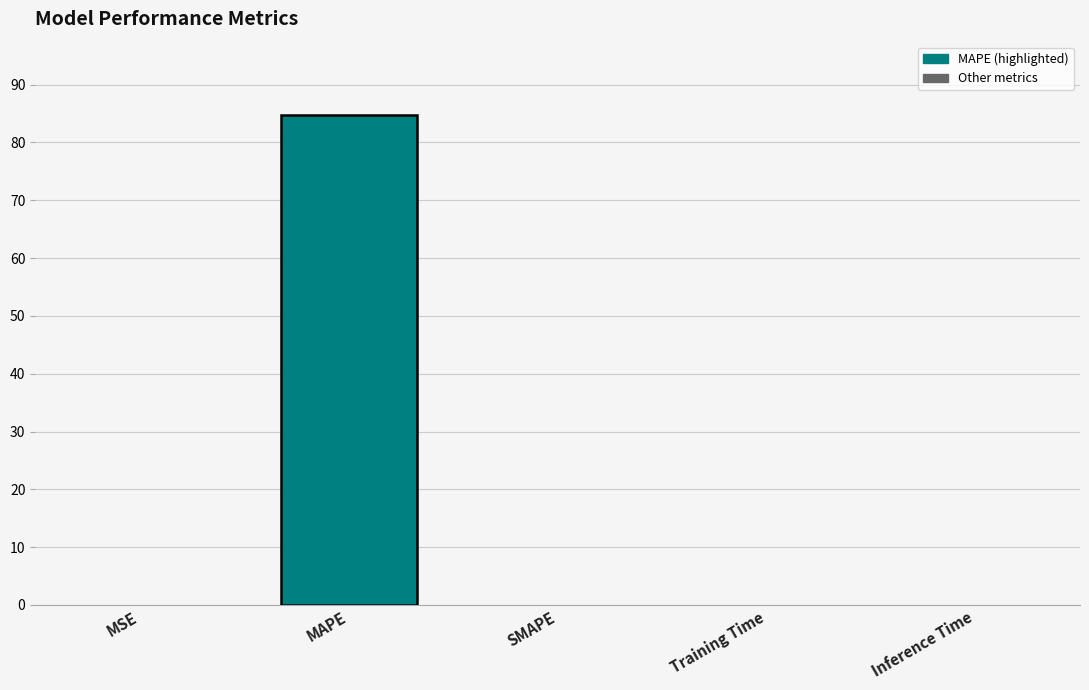

The value at MAPE is 50.0. True or false?

False